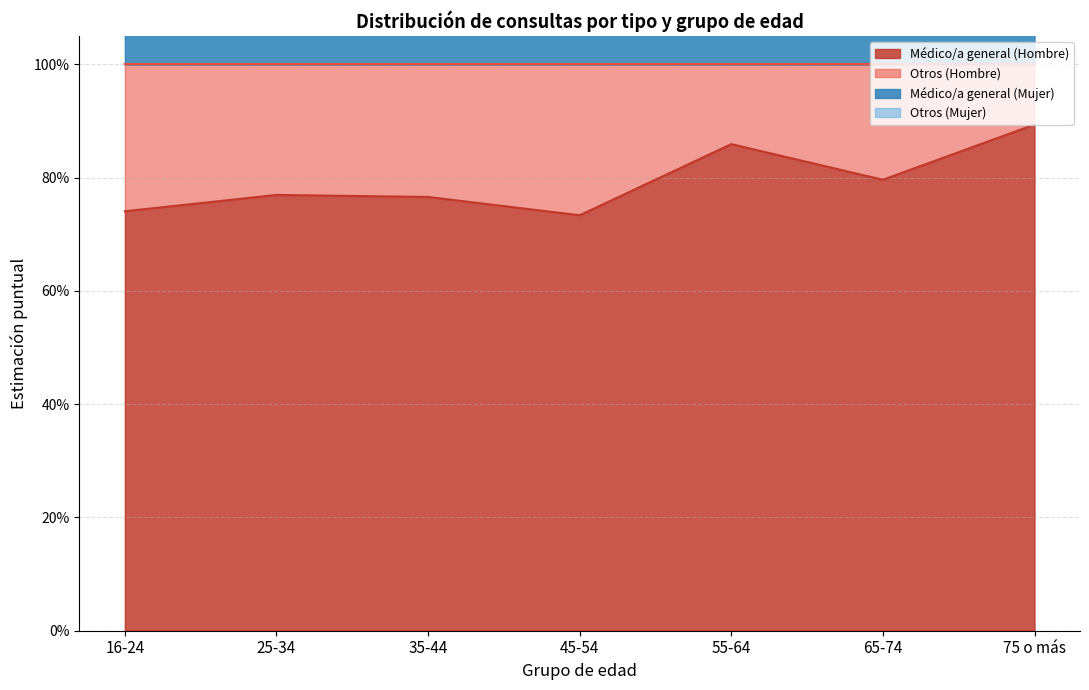

At which category does Médico/a general (Mujer) reach its first local peak?

35-44